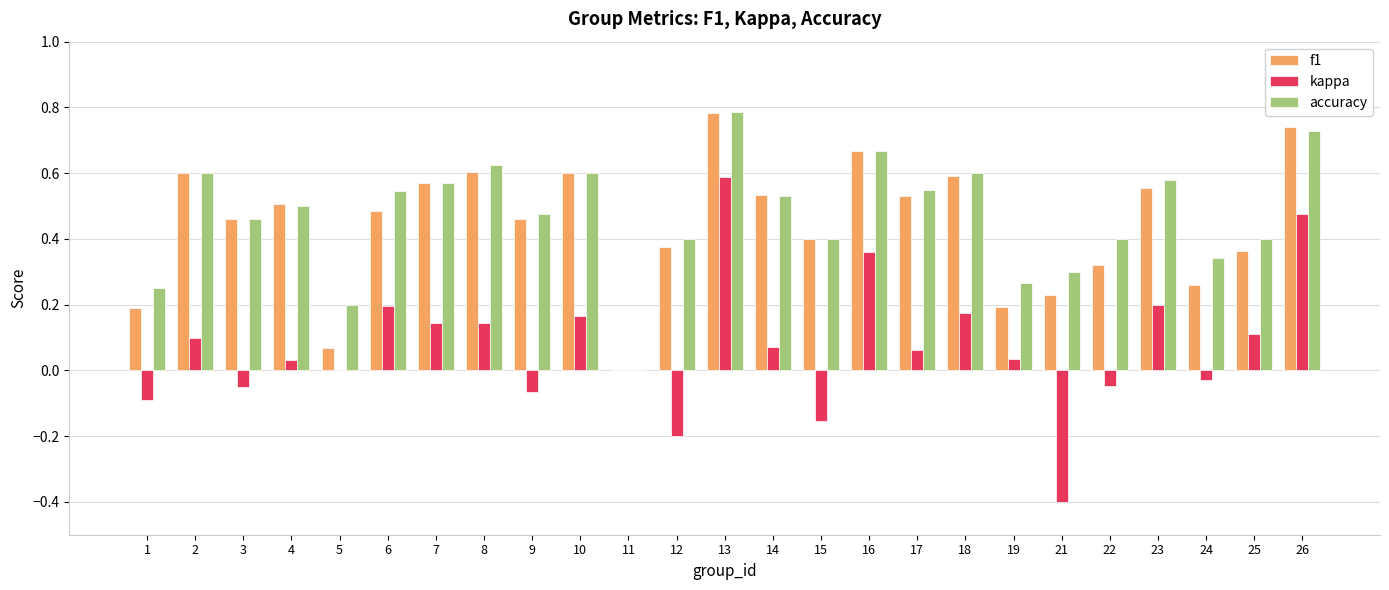

Between 1 and 18, which series saw the biggest shift?

f1